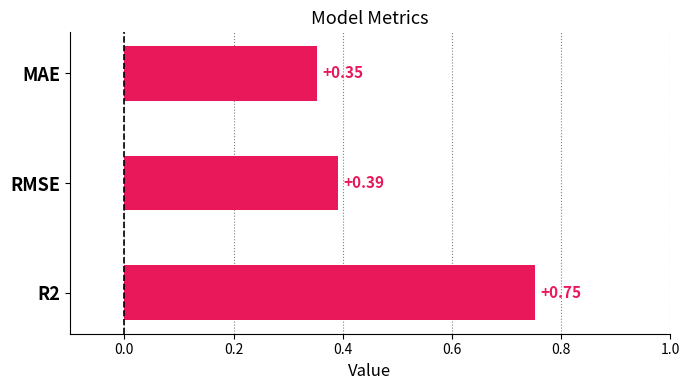

What is the sum of all values?

1.5